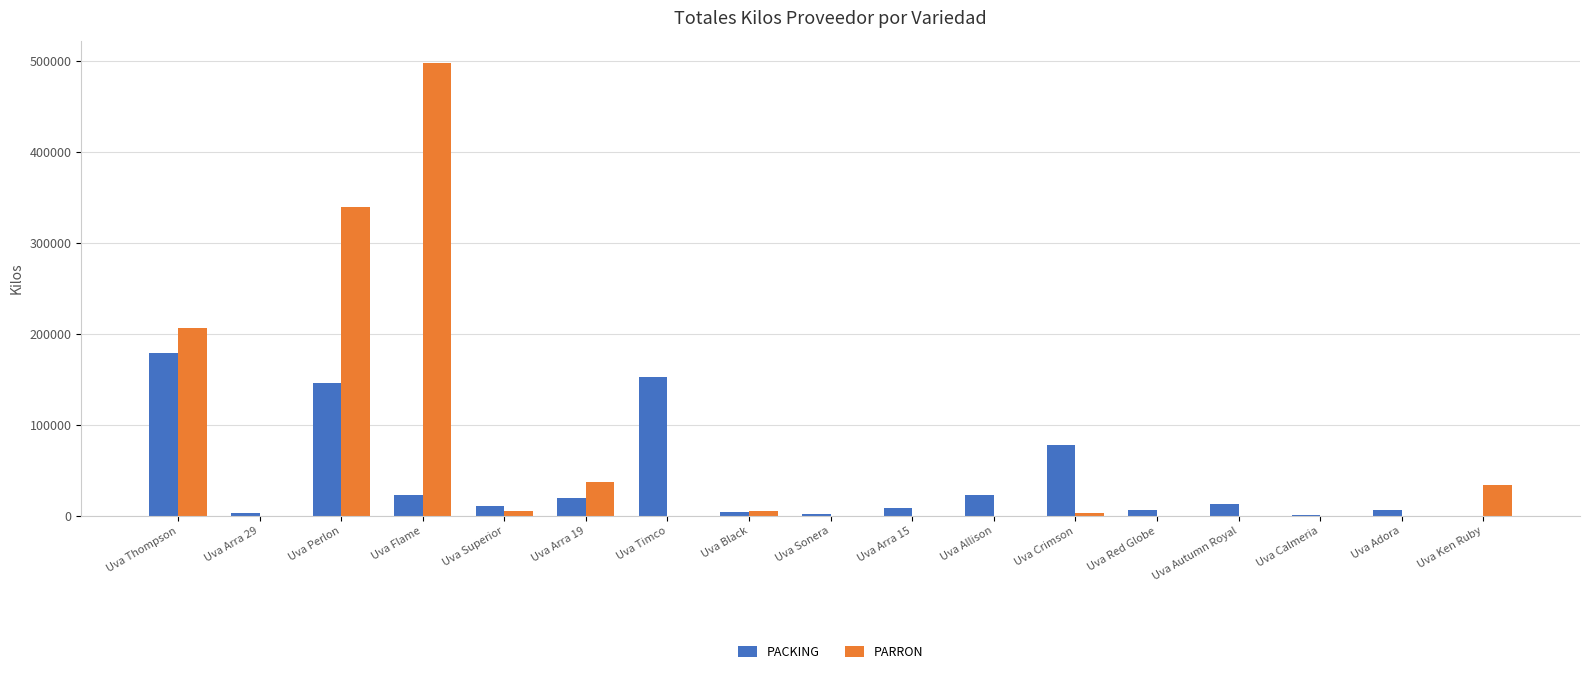

True or false: PARRON has a value of 497575 at Uva Flame.

True